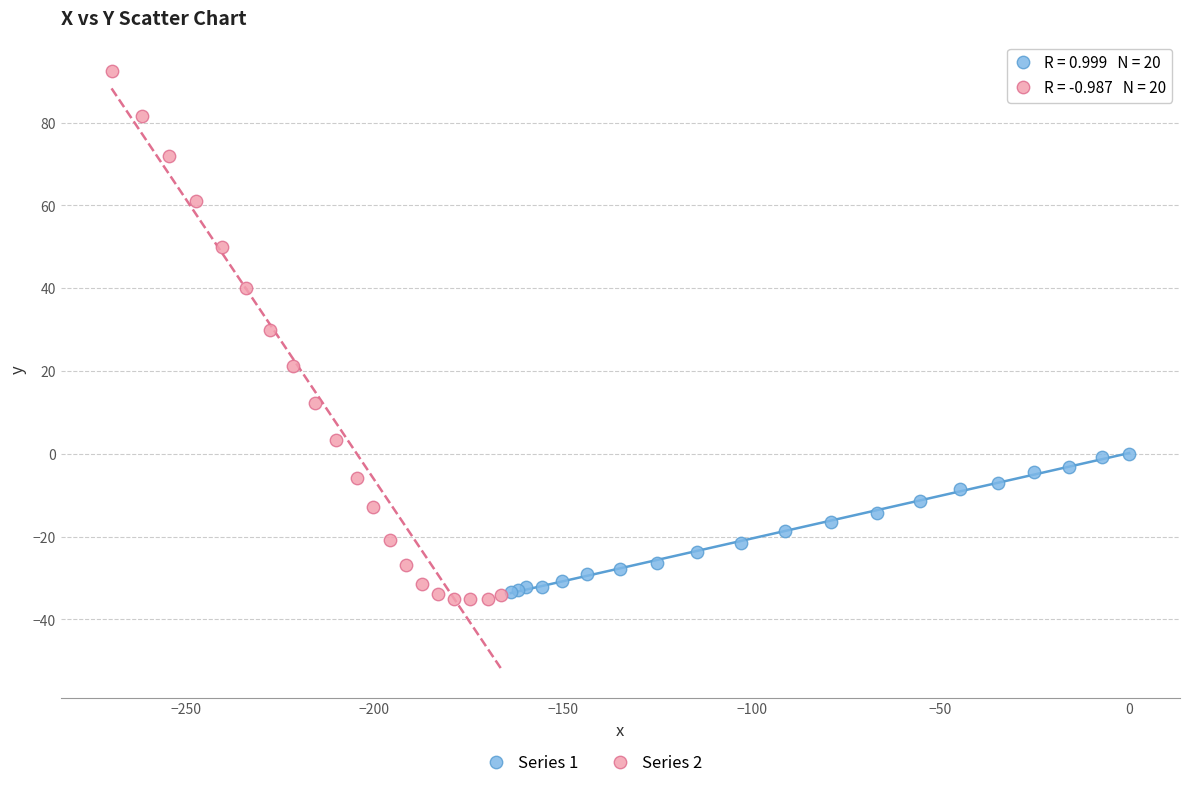

Which series contains the lowest Y value?

Series 2